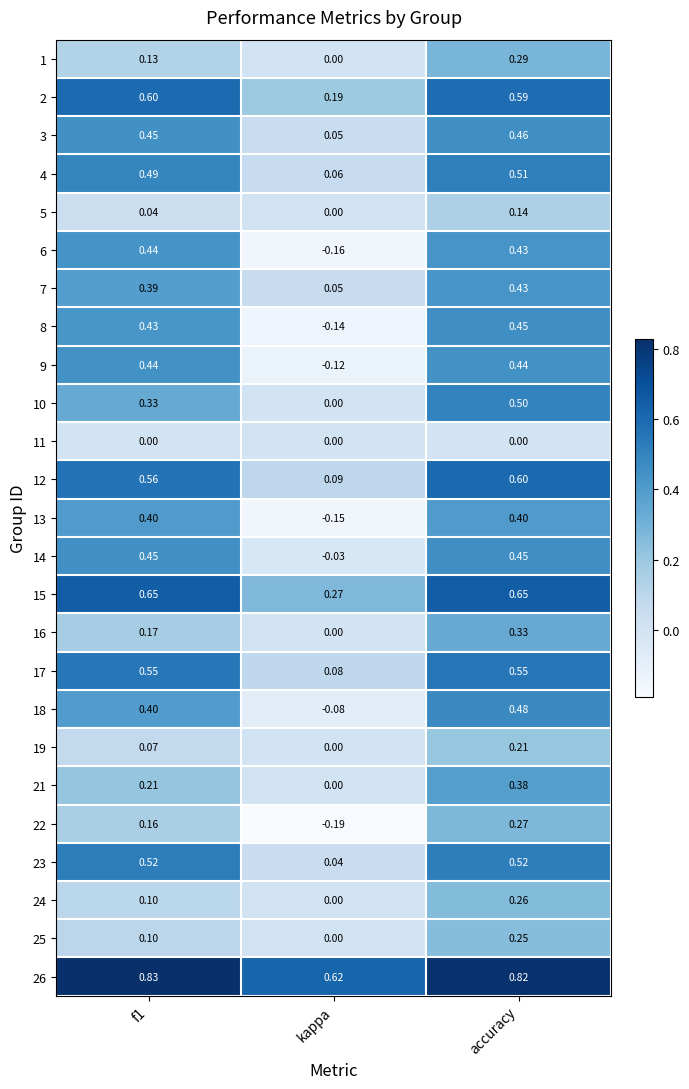

At which category is the sum across all series the highest?

accuracy